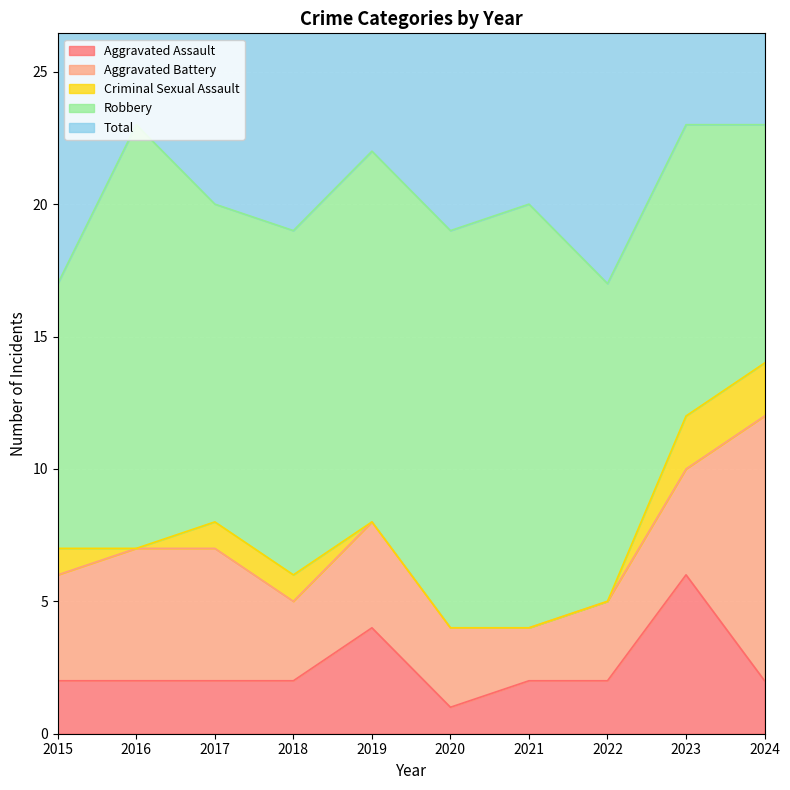

Reading right to left, transcribe all the data shown in this chart.

Aggravated Assault: 2024=2	2023=6	2022=2	2021=2	2020=1	2019=4	2018=2	2017=2	2016=2	2015=2
Aggravated Battery: 2024=10	2023=4	2022=3	2021=2	2020=3	2019=4	2018=3	2017=5	2016=5	2015=4
Criminal Sexual Assault: 2024=2	2023=2	2022=0	2021=0	2020=0	2019=0	2018=1	2017=1	2016=0	2015=1
Robbery: 2024=9	2023=11	2022=12	2021=16	2020=15	2019=14	2018=13	2017=12	2016=16	2015=10
Total: 2024=23	2023=23	2022=17	2021=20	2020=19	2019=22	2018=19	2017=20	2016=23	2015=17